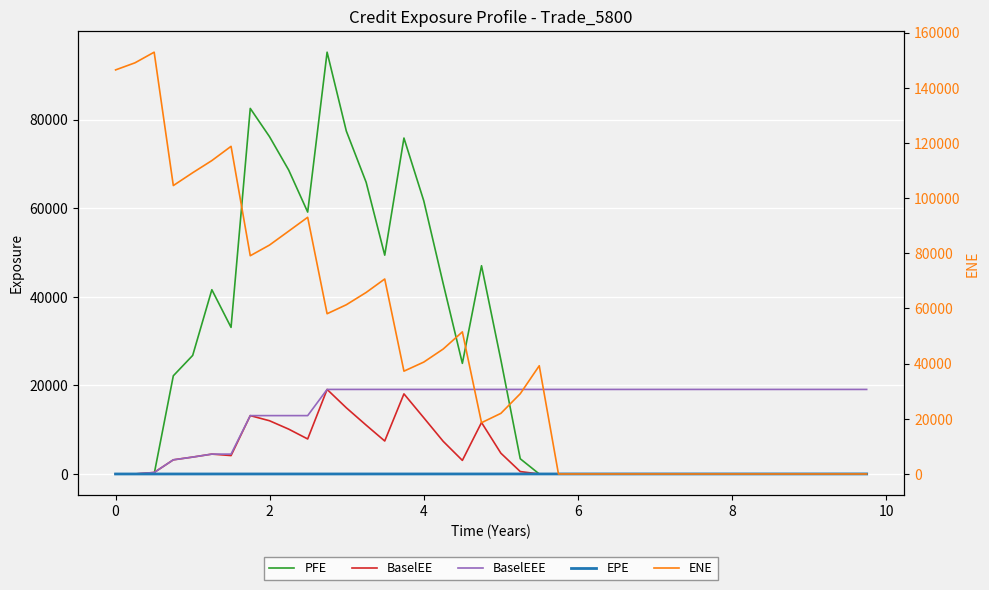

List the series in order of their peak value, lowest first.

EPE, BaselEE, BaselEEE, PFE, ENE